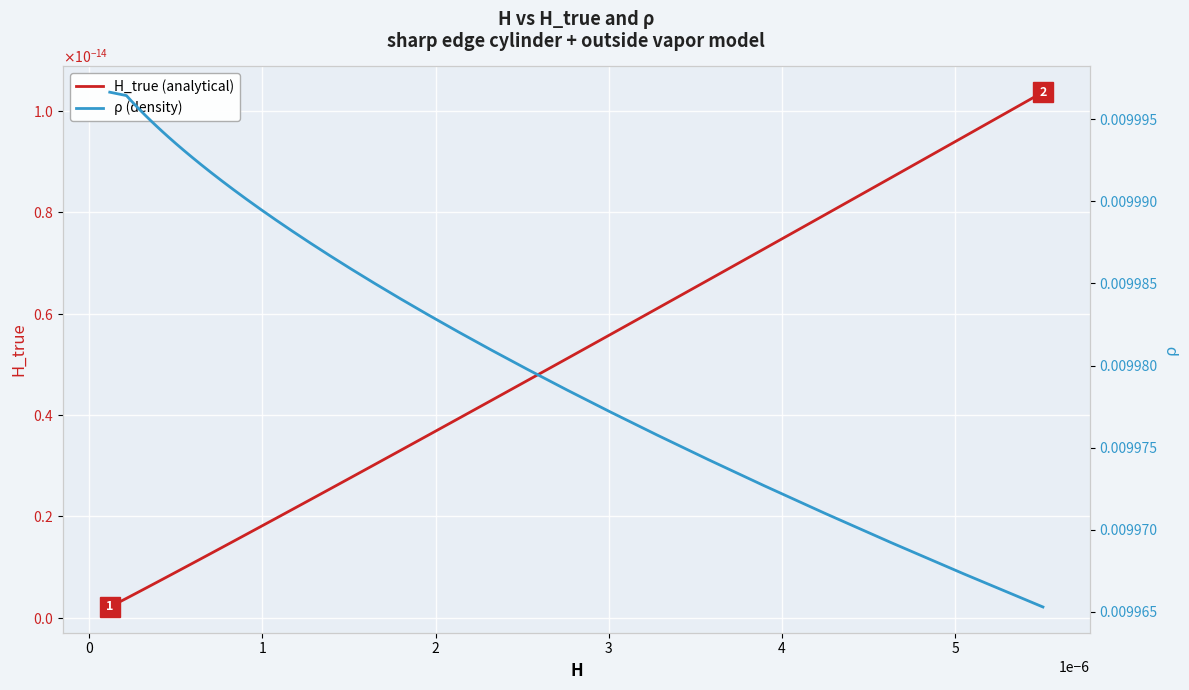

What are all the series names shown in the legend?

H_true (analytical), ρ (density)